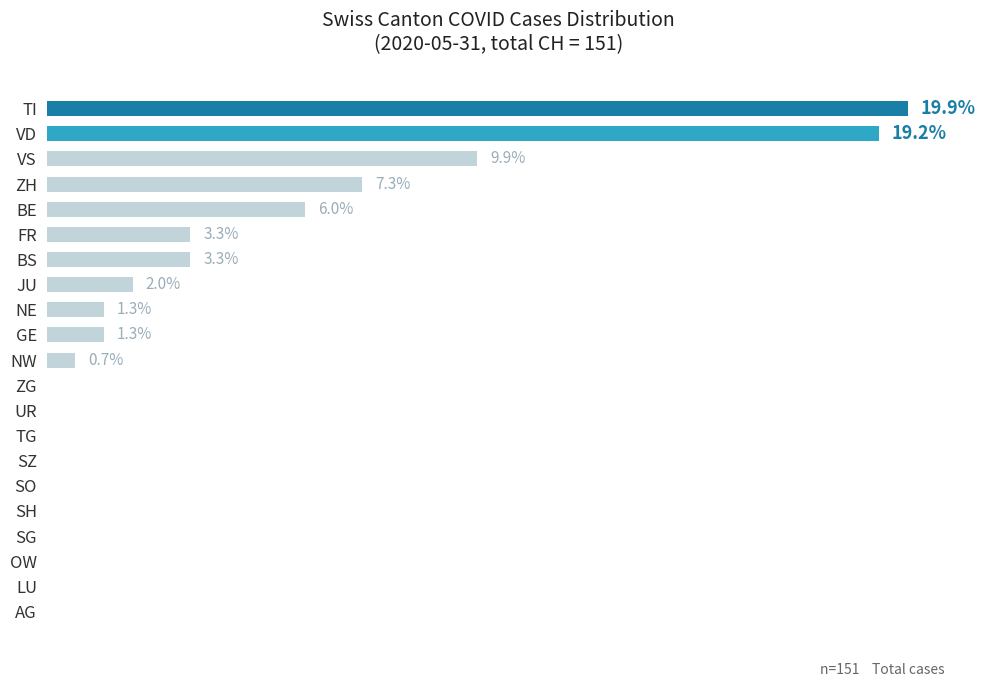

Which category has the highest value across all series?

TI